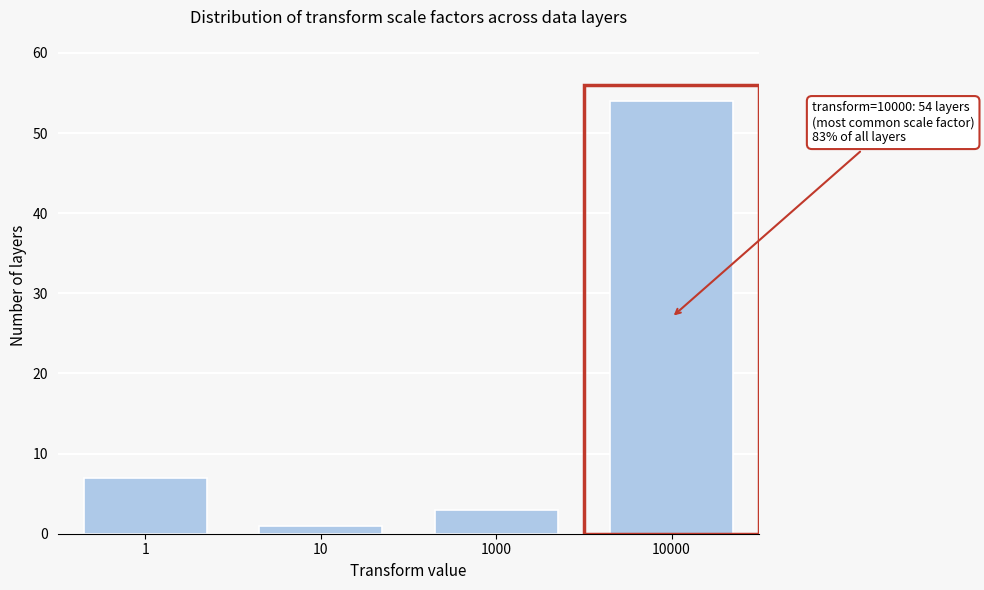

Reading left to right, what are all the values shown in this chart?

7	1	3	54